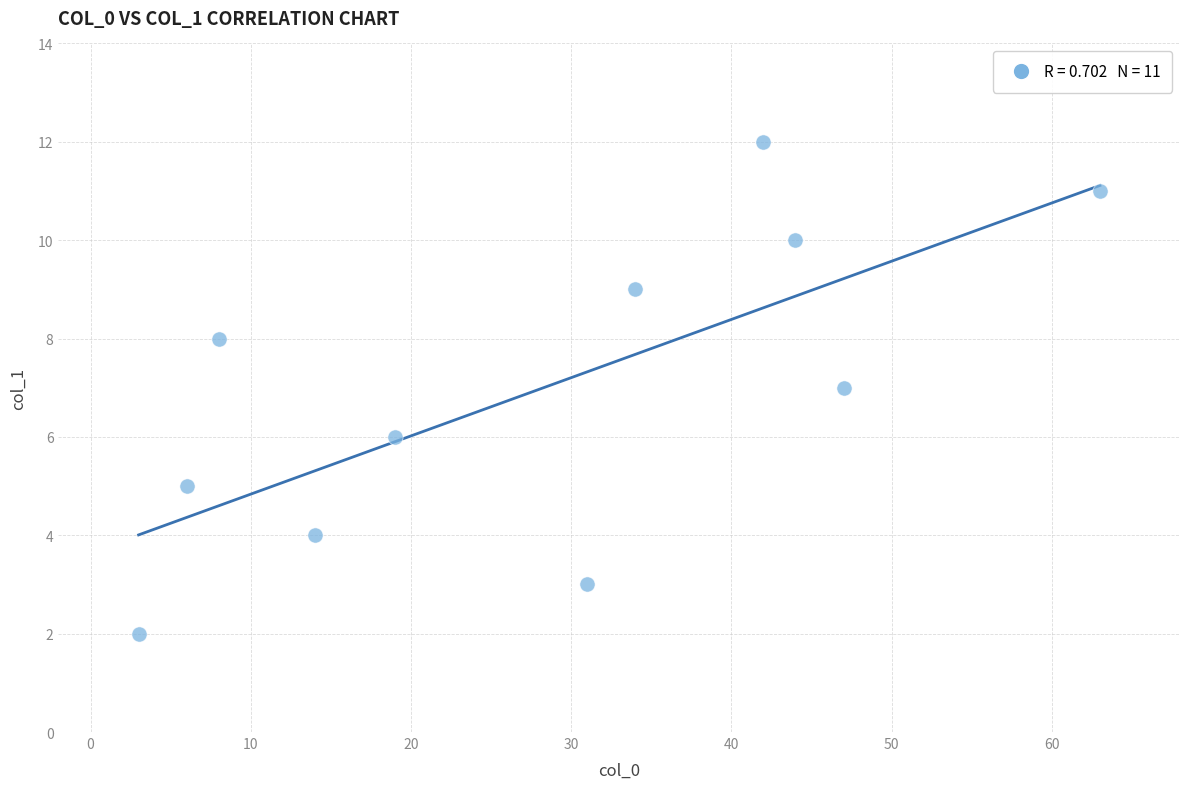

What is the average X value?

28.3